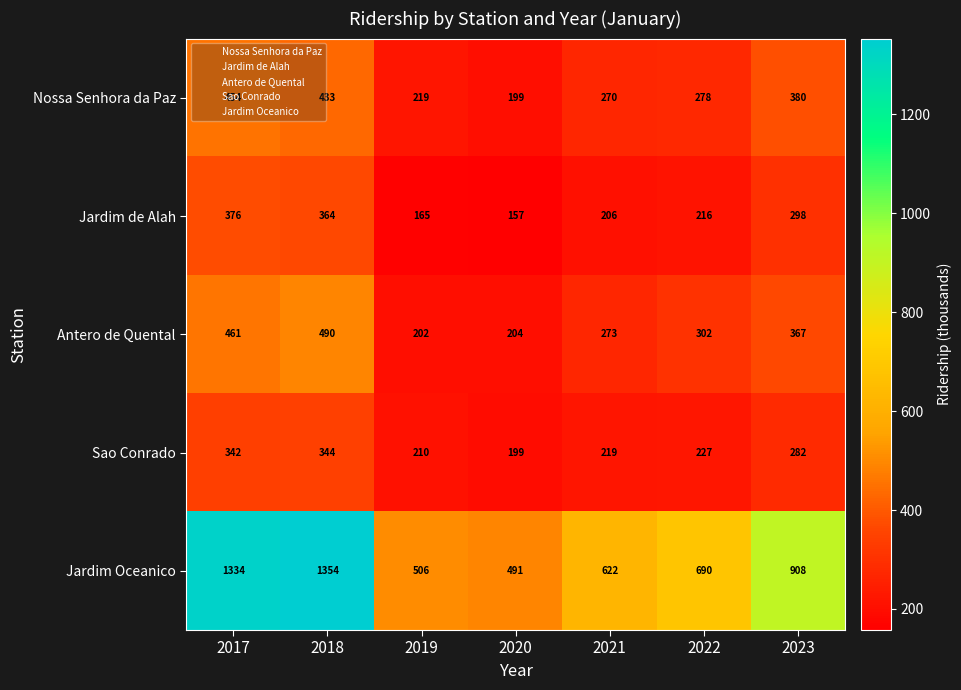

At which label is Jardim Oceanico closest to 922?

2023